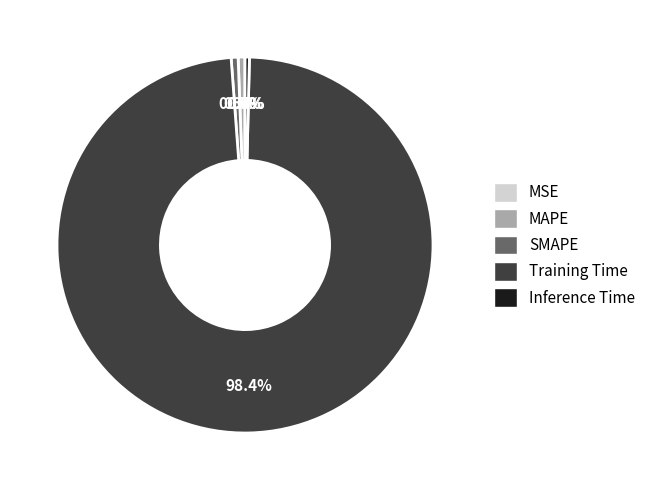

Which slice is the largest?

Training Time